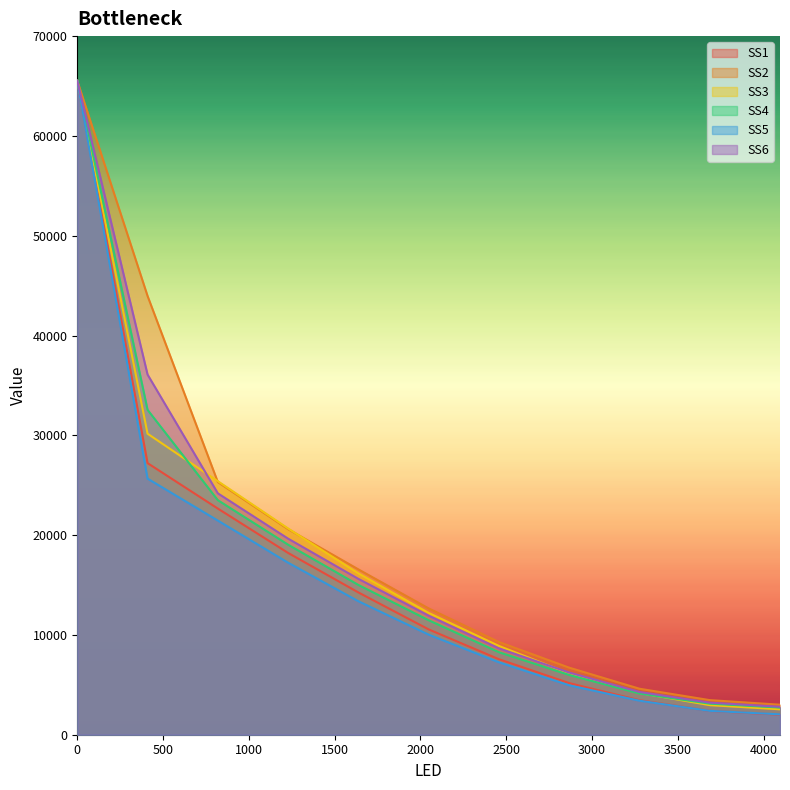

How many times do SS3 and SS4 cross each other?

2